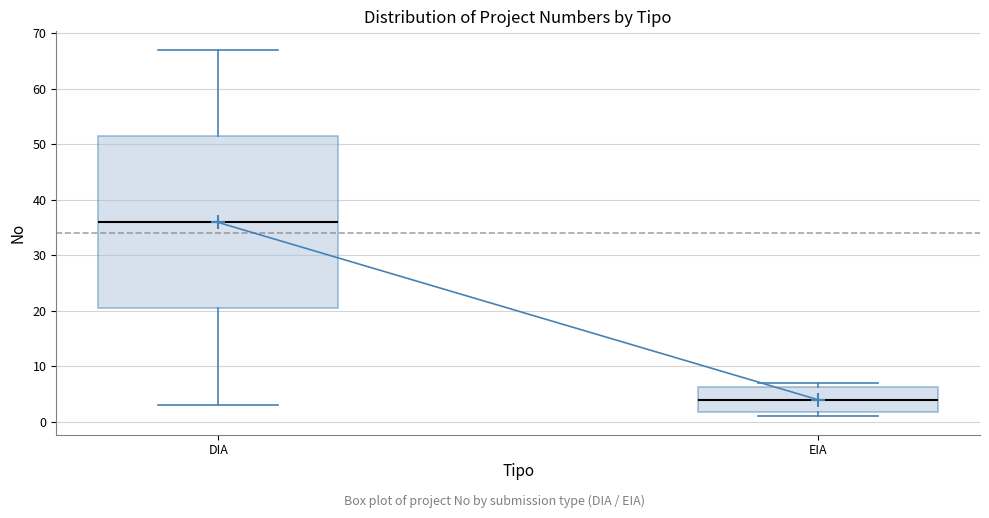

Comparing the boxes themselves (not the whiskers), which one is the tallest?

DIA